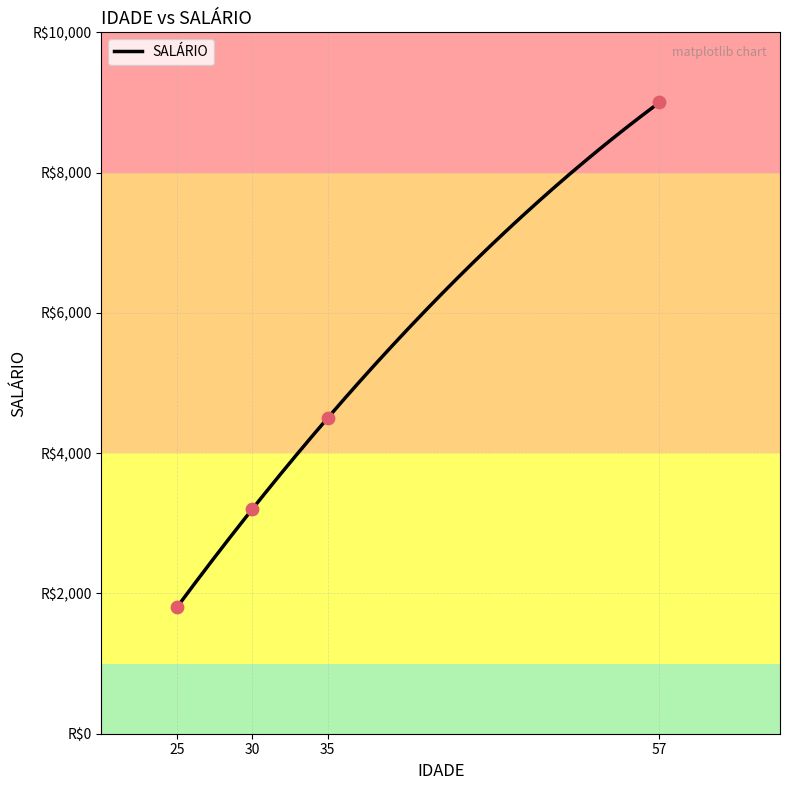

Between 25 and 35, which is larger?

35